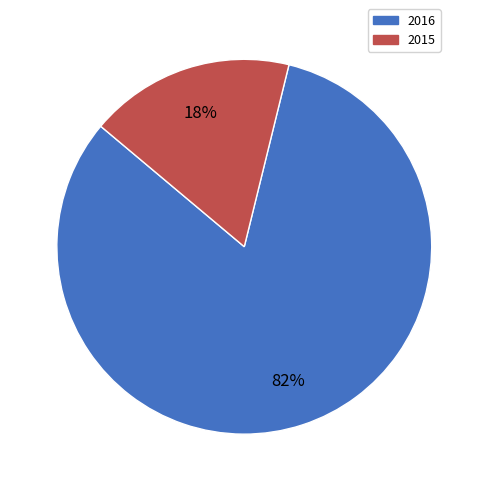

Which category accounts for the majority?

2016